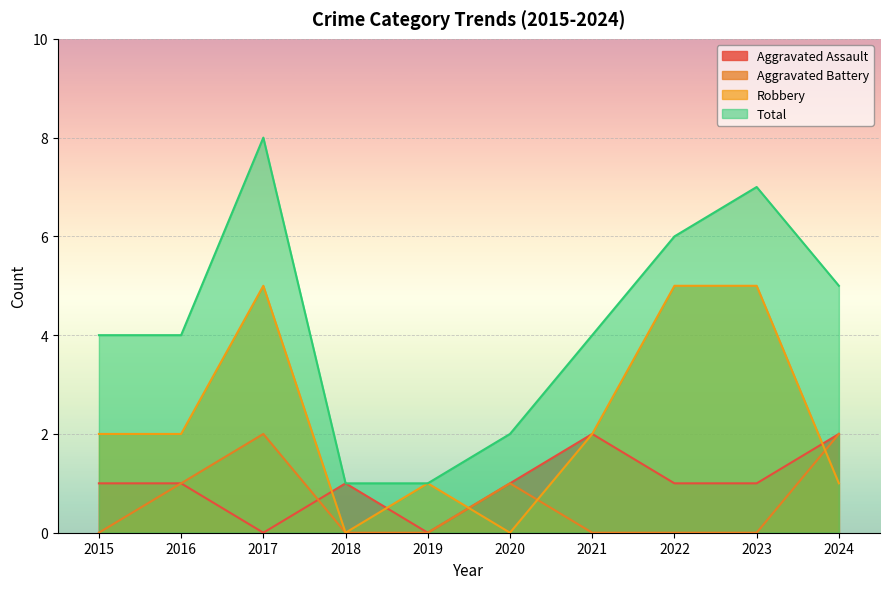

Is the value of Robbery at 2024 greater than the value of Aggravated Assault at 2023?

No